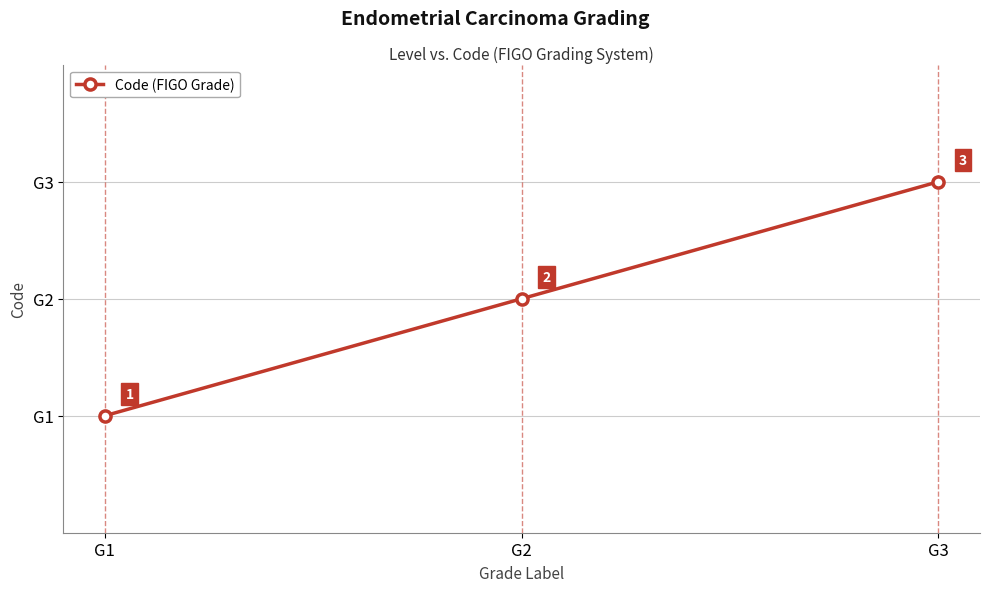

Approximately how many times larger is the value at G2 compared to G1?

2.0